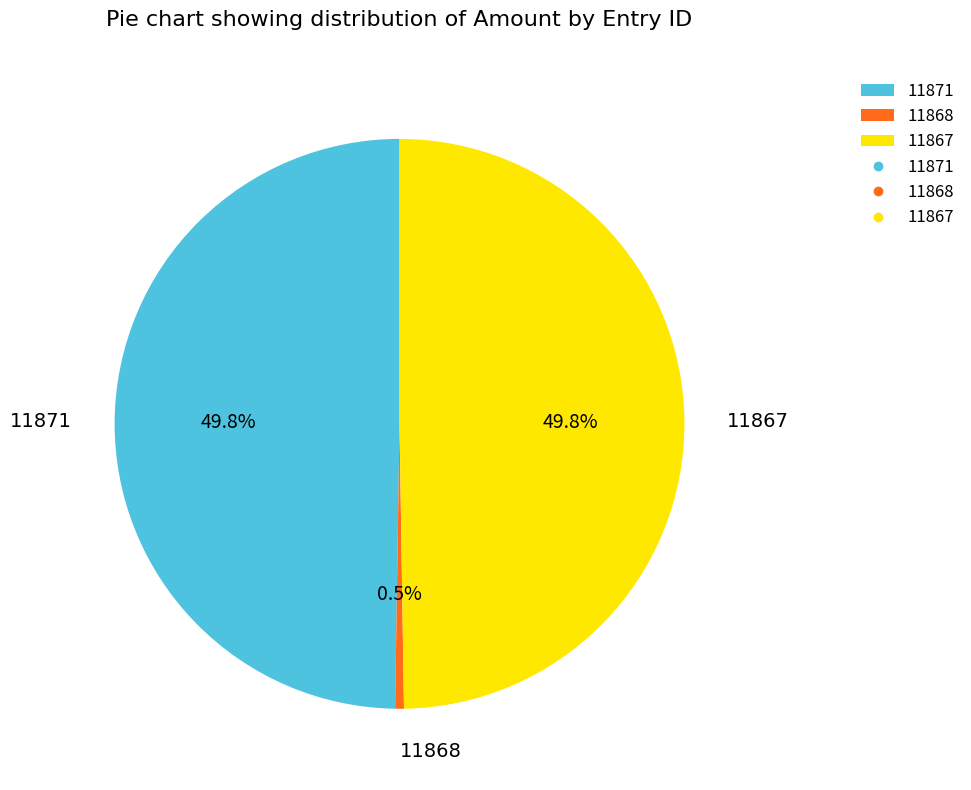

How much of the chart is everything except 11867?

50.2%